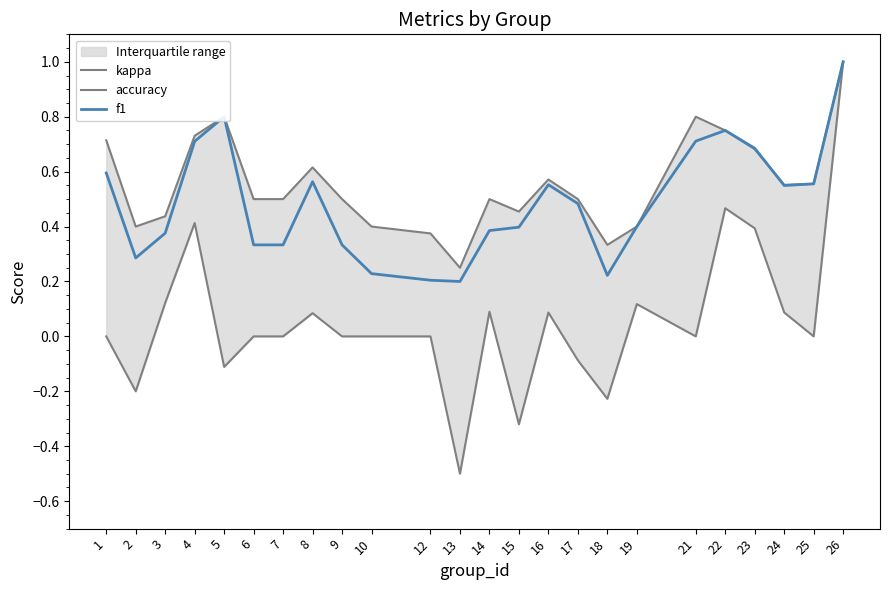

What is the difference between the maximum and second lowest values in the kappa series?

1.3